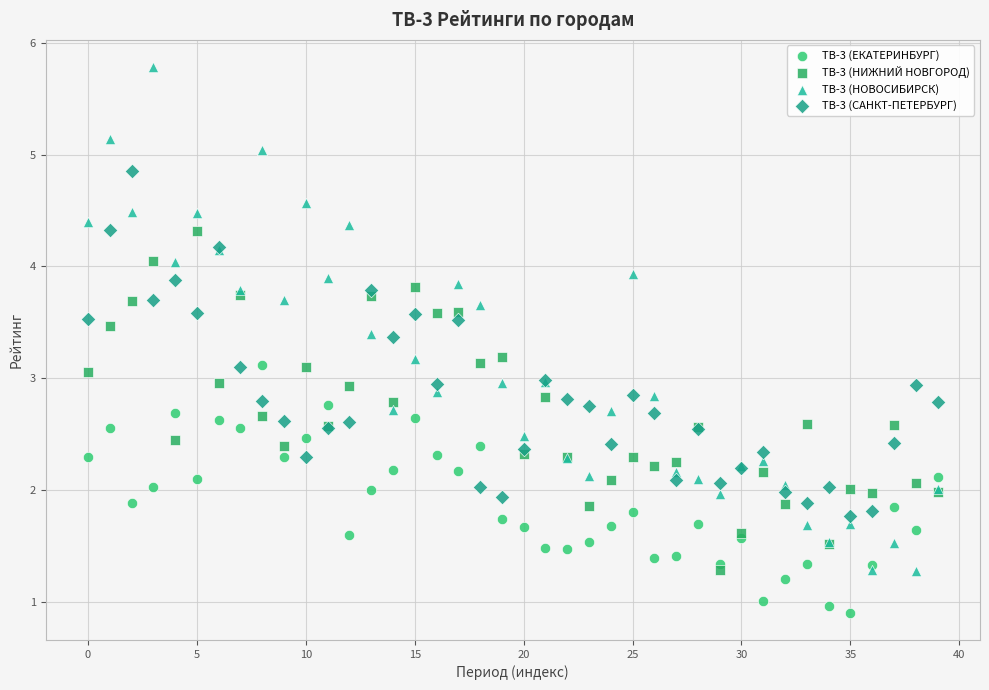

What are all the series names shown in the legend?

ТВ-3 (ЕКАТЕРИНБУРГ), ТВ-3 (НИЖНИЙ НОВГОРОД), ТВ-3 (НОВОСИБИРСК), ТВ-3 (САНКТ-ПЕТЕРБУРГ)